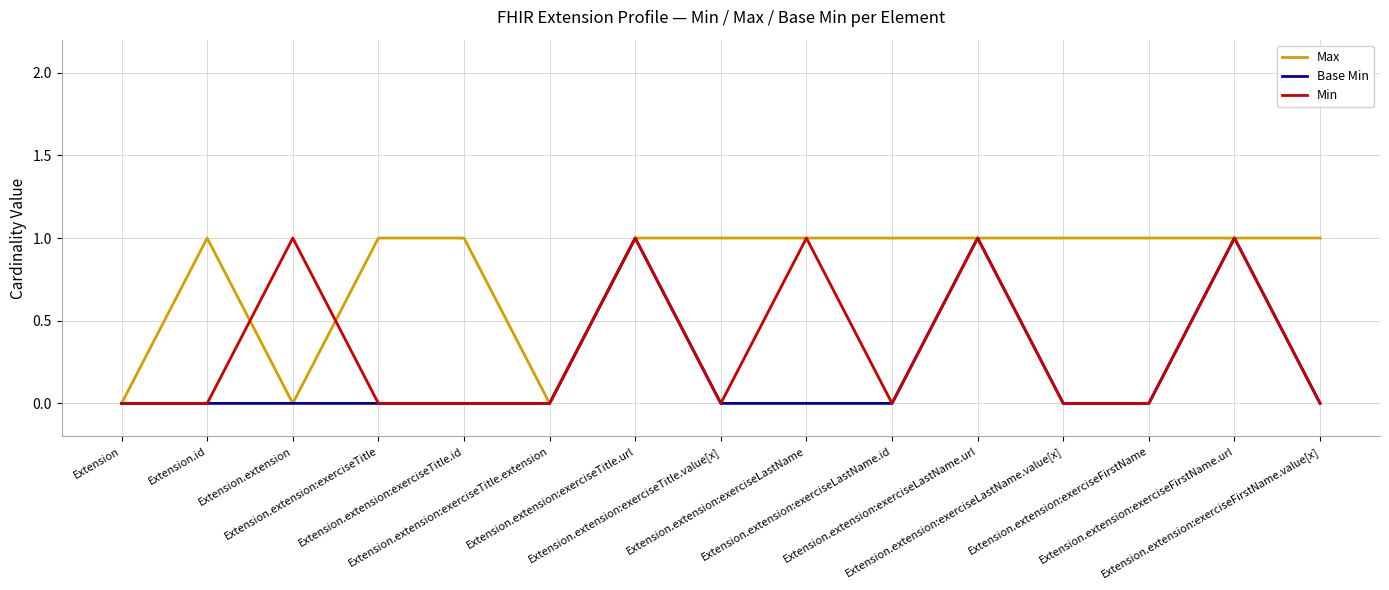

List the series in order of their overall mean, lowest first.

Base Min, Min, Max